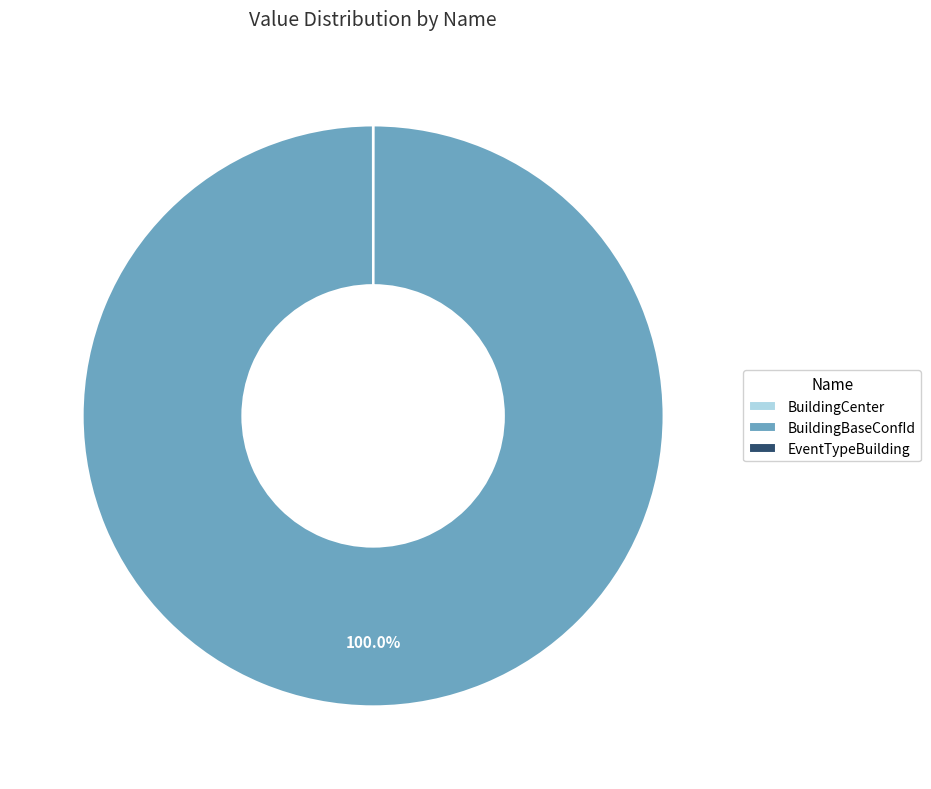

Which category has the biggest portion of the pie?

BuildingBaseConfId